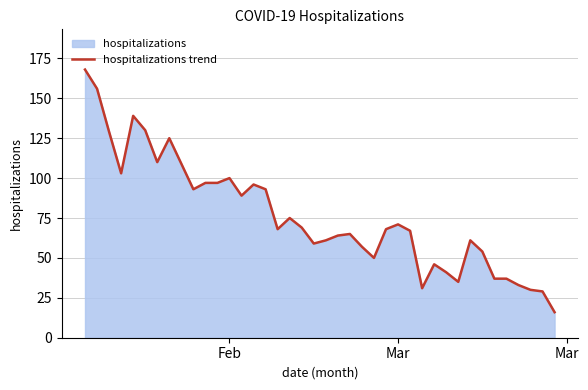

What is the maximum value shown in the chart?

168